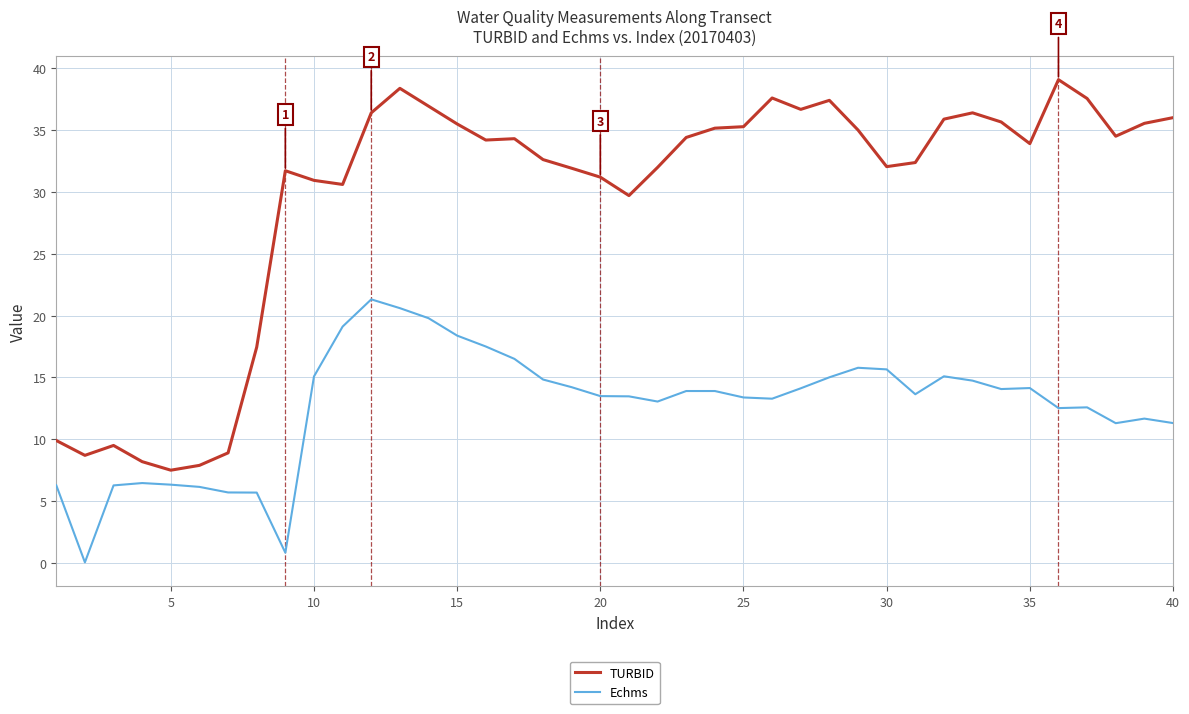

Which series has the widest spread of values?

TURBID